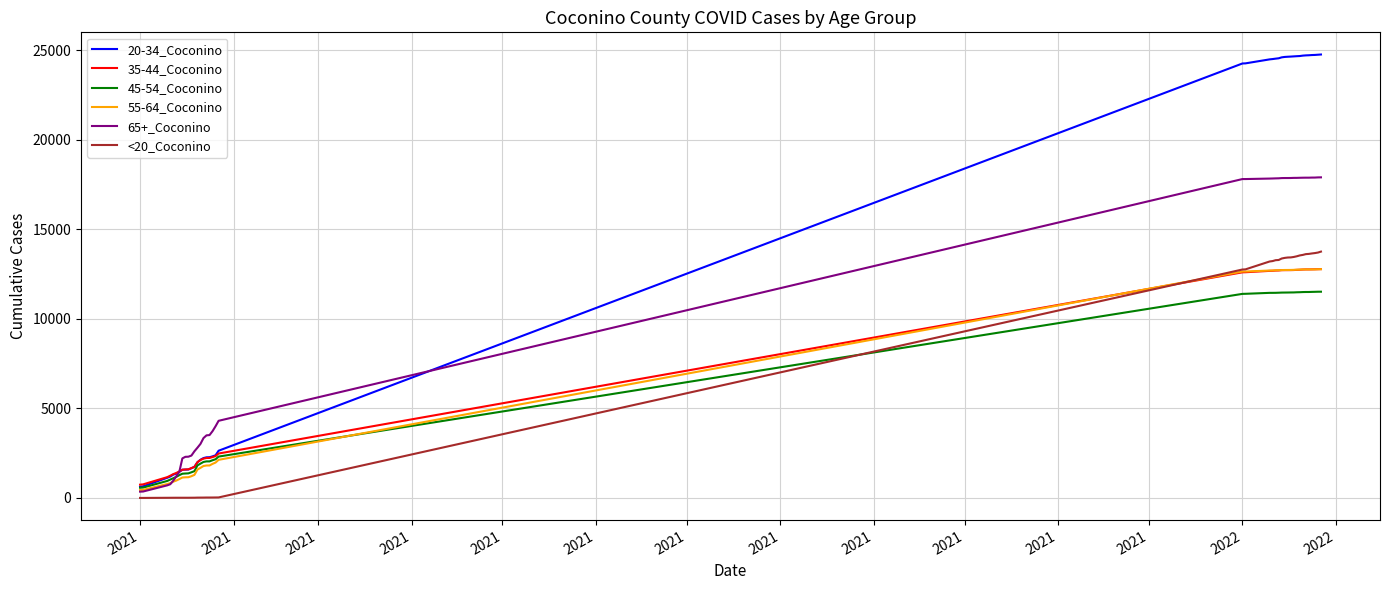

What is the maximum value shown in the chart?

24761